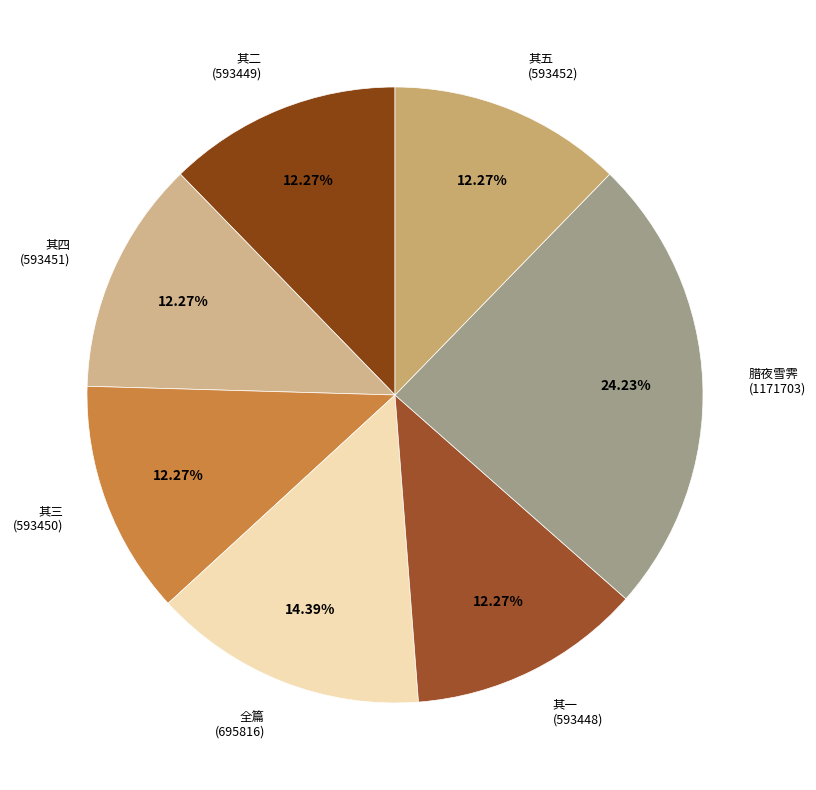

Is there a majority slice in this chart?

No